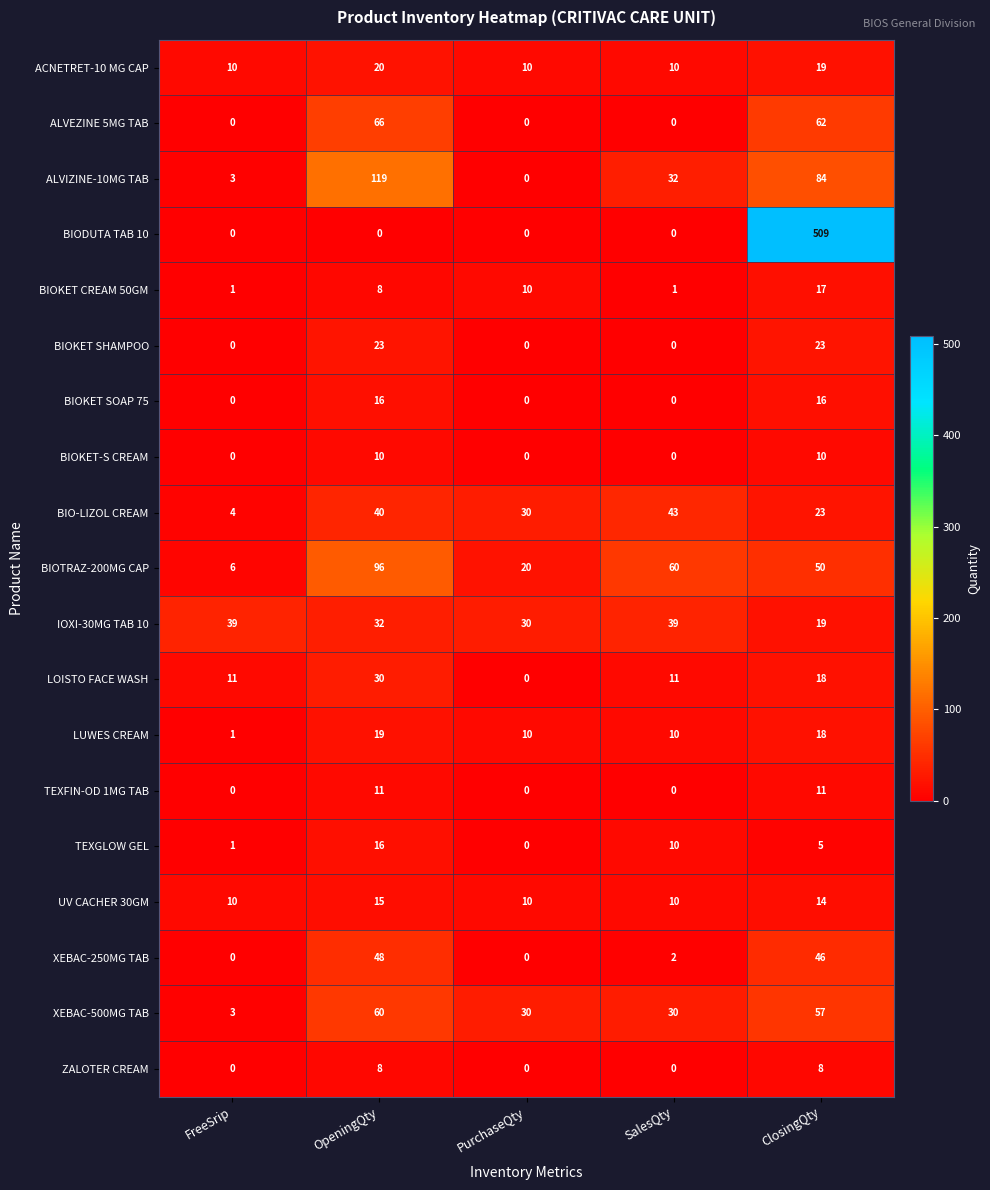

What is the difference between the maximum and minimum values in the UV CACHER 30GM series?

5